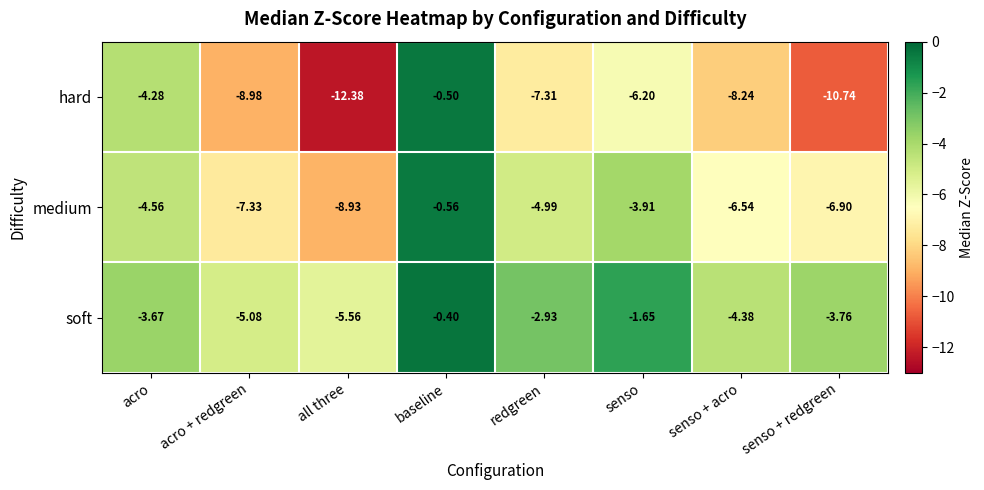

What is the difference between the highest and lowest values at senso + redgreen?

7.0